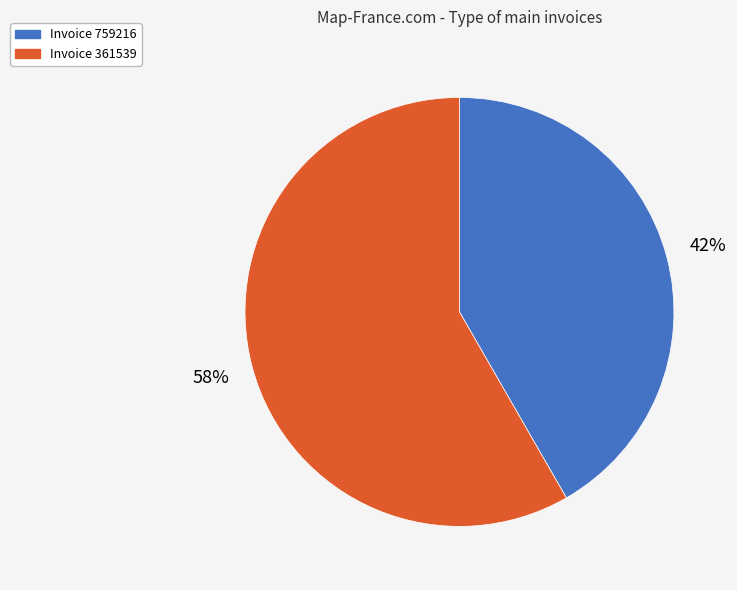

To the nearest percent, what is the average slice percentage?

50%